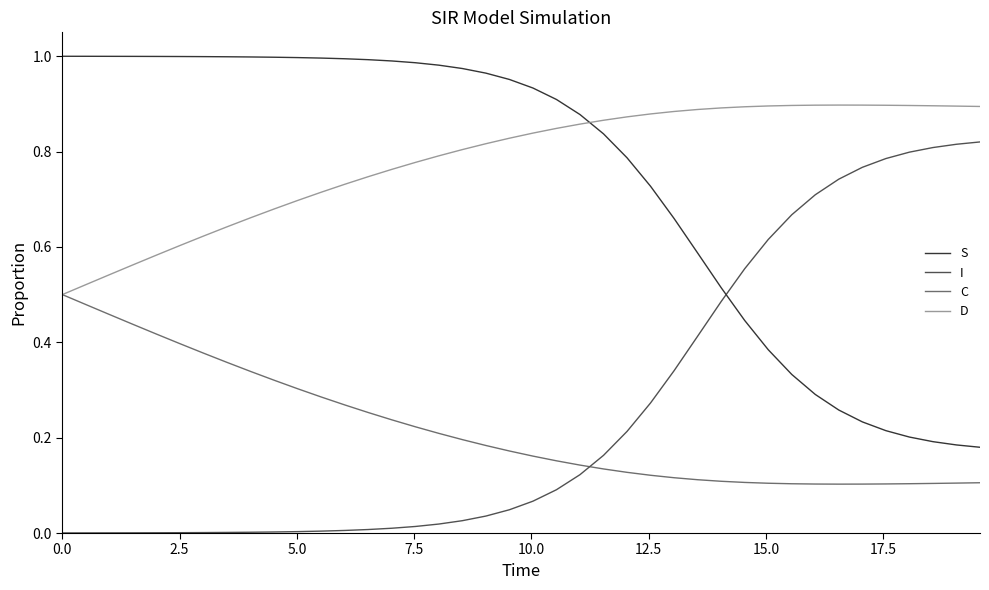

List the series in order of their peak value, highest first.

S, D, I, C